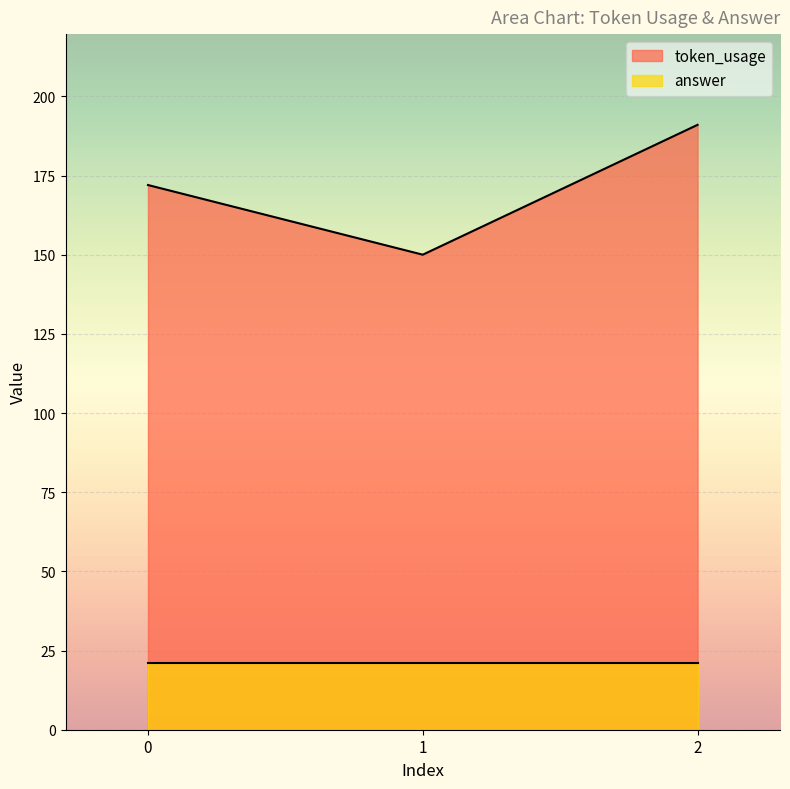

Which label corresponds to the smallest value in the chart?

1